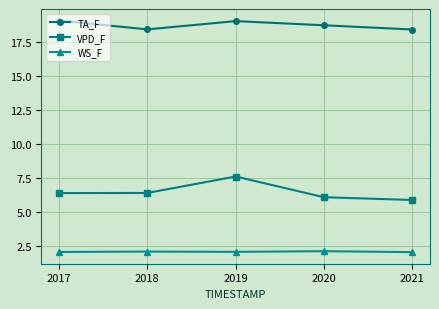

How many distinct data groups are displayed?

3